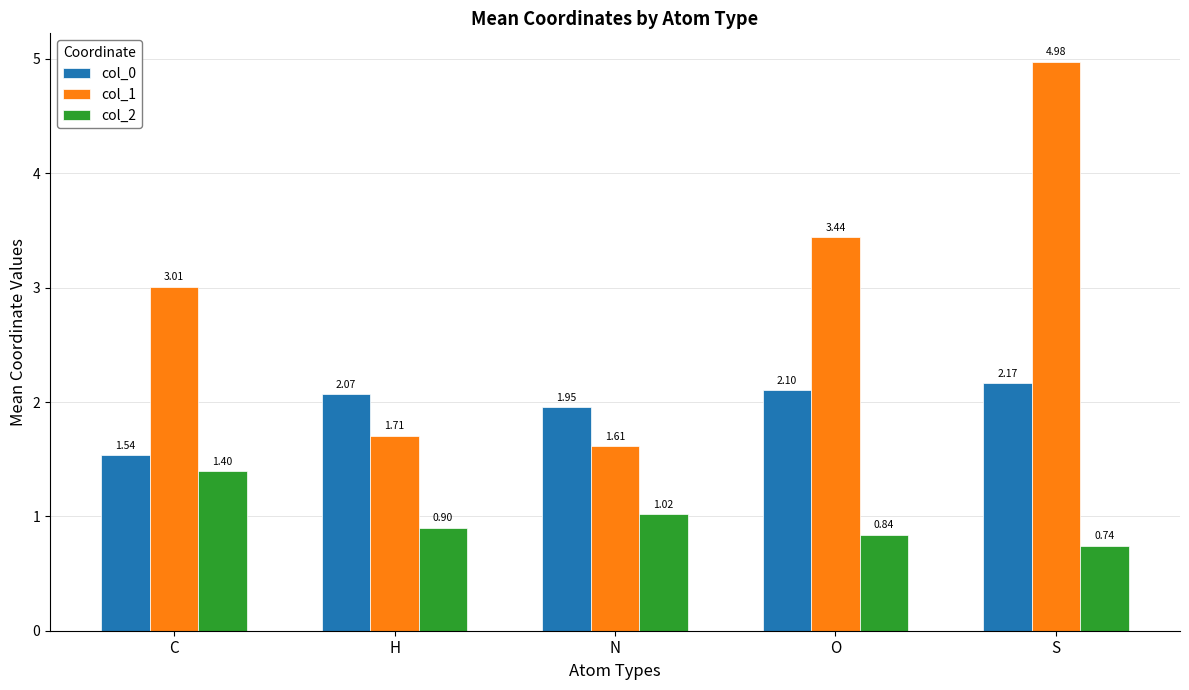

The value of col_0 at C is 0.3. True or false?

False